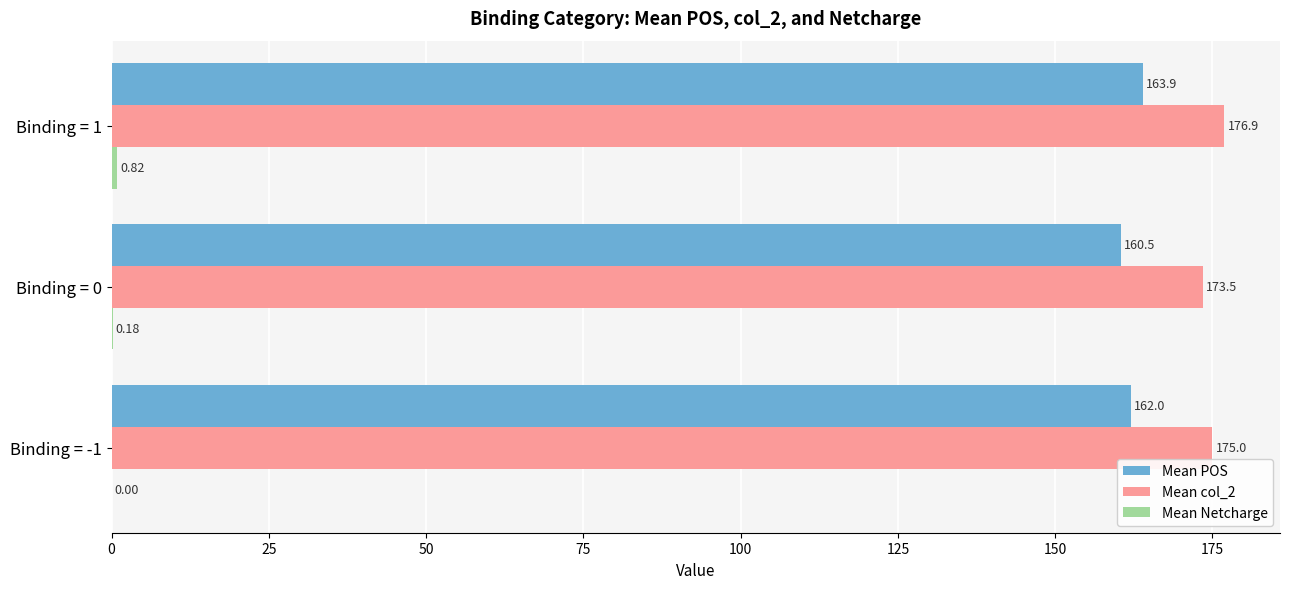

At which category is the sum across all series the highest?

Binding = 1